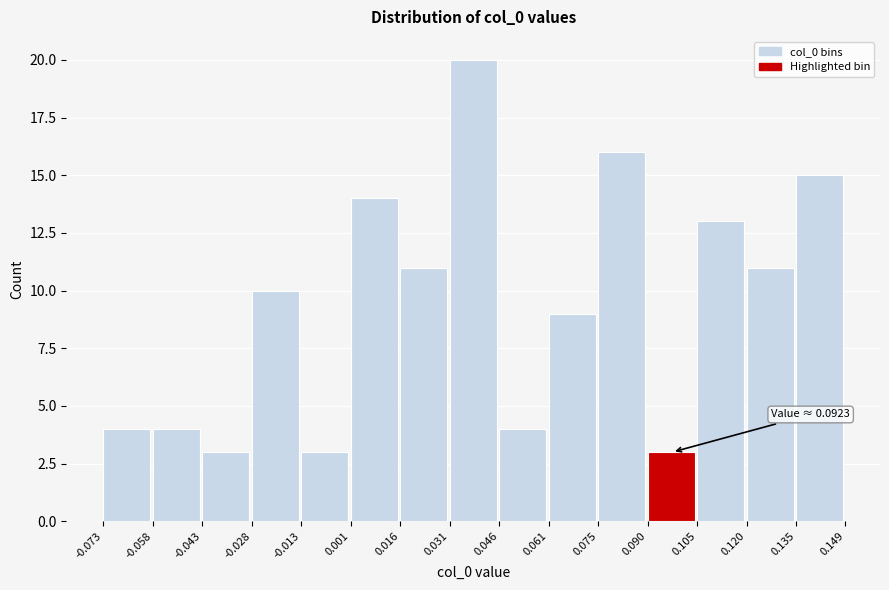

Over which range of the x-axis is the bar tallest?

0.031 to 0.046